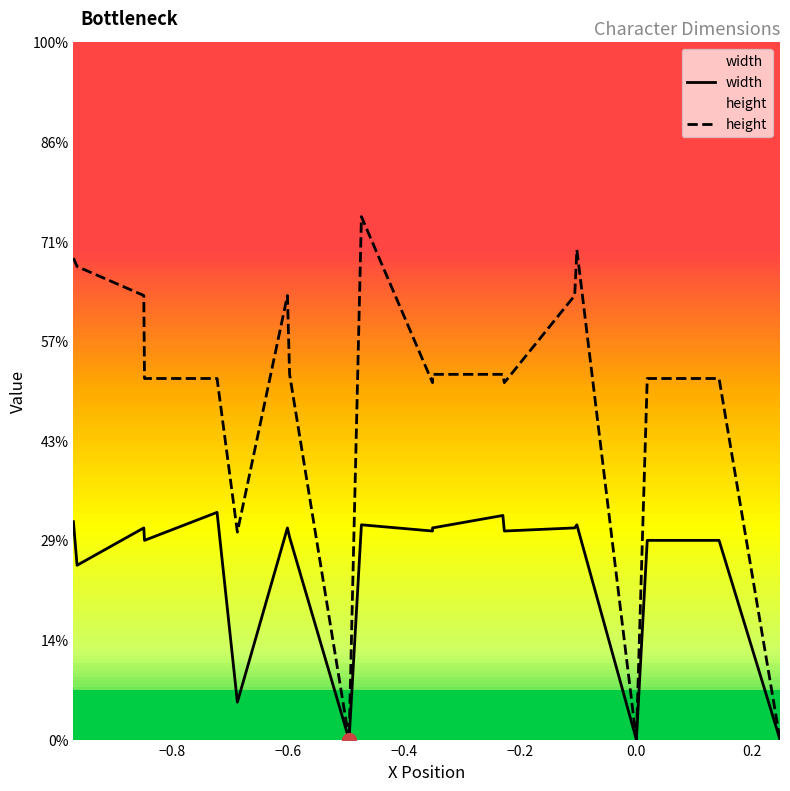

How many values in width are above zero?

17